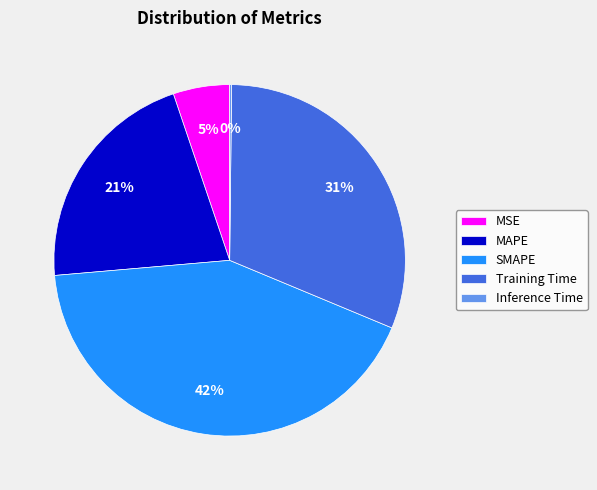

What is the largest slice in the pie chart?

SMAPE